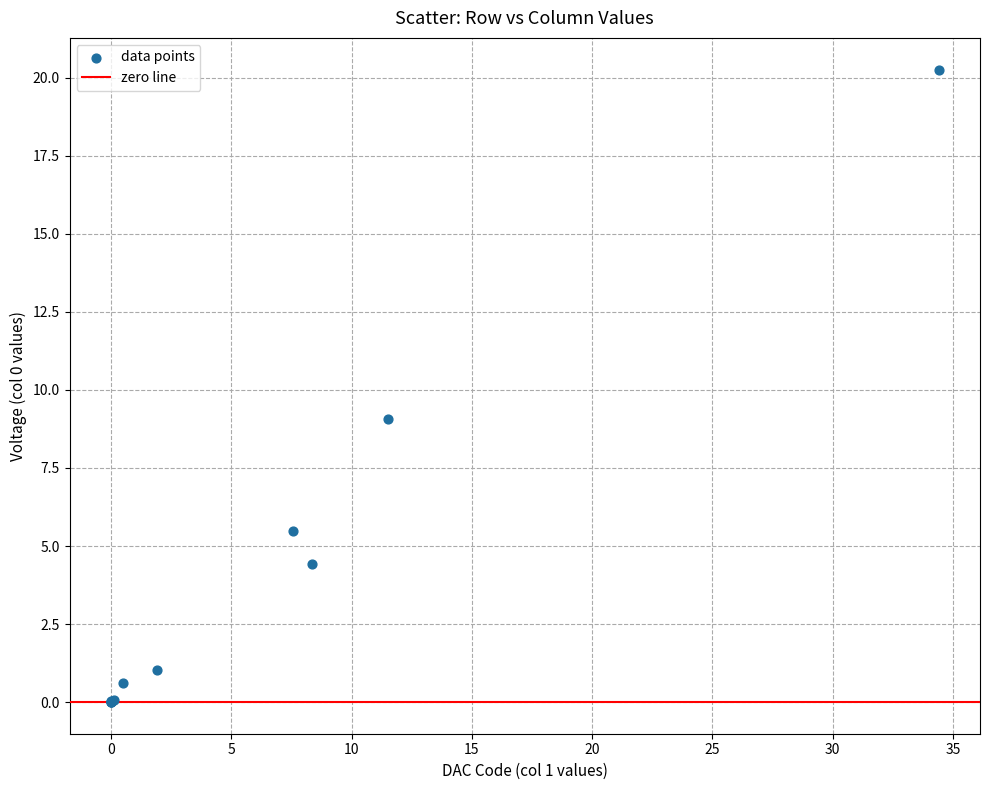

What Y value in the scatter plot is closest to 10?

9.1